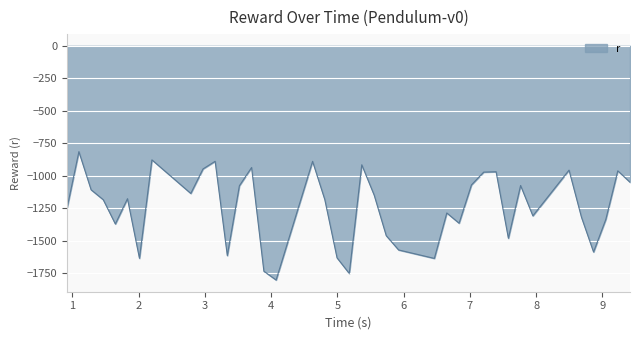

How many data points are above -1175?

19